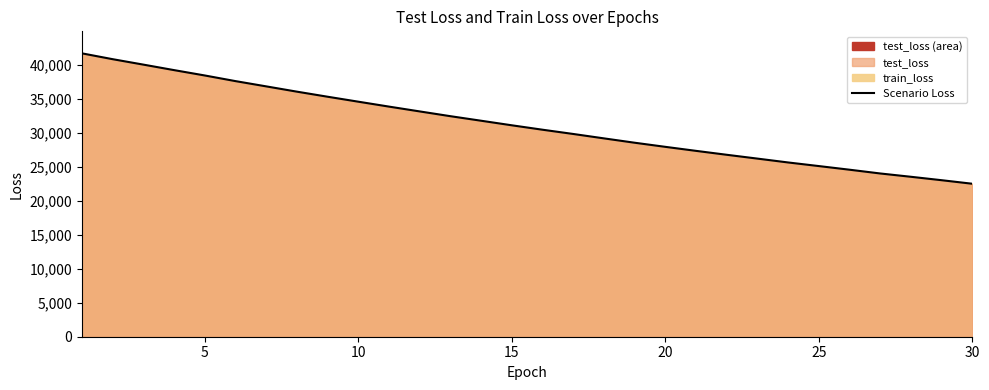

What is the average value?

31294.0